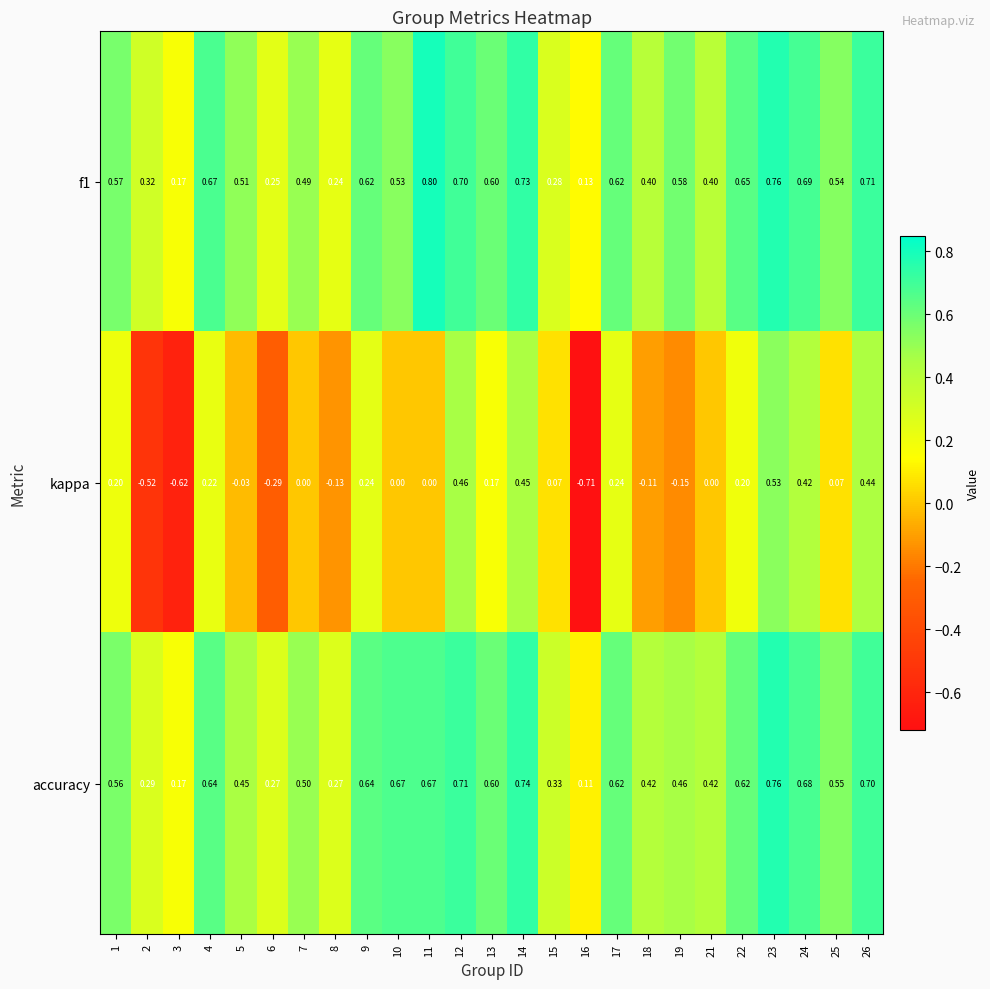

Which series has the widest spread of values?

kappa